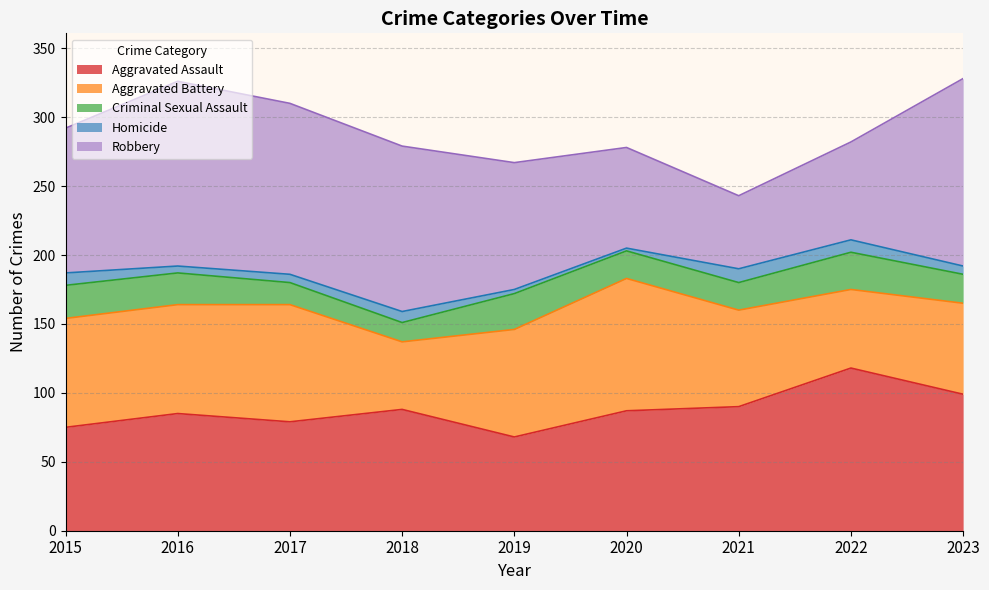

What is the difference between the highest and lowest values at 2023?

130